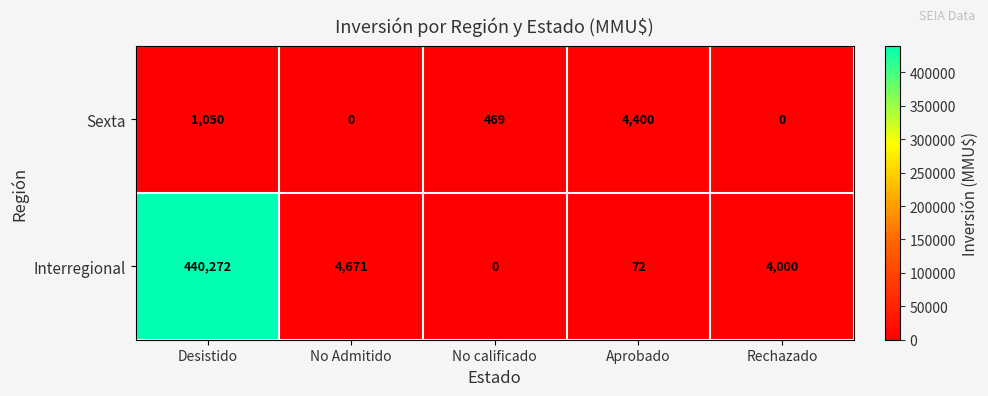

Rank the series by their maximum value, from lowest to highest.

Sexta, Interregional